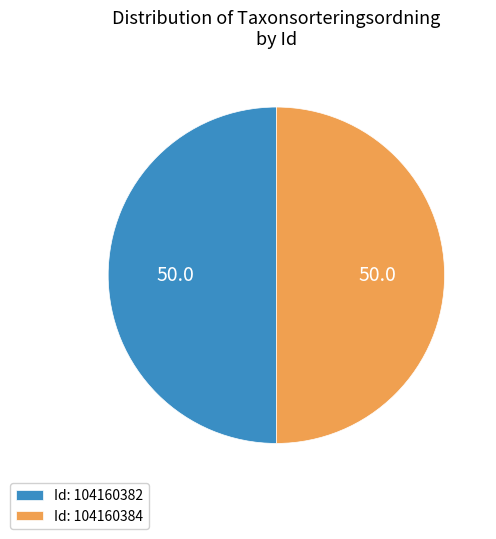

Count the number of slices in the pie.

2